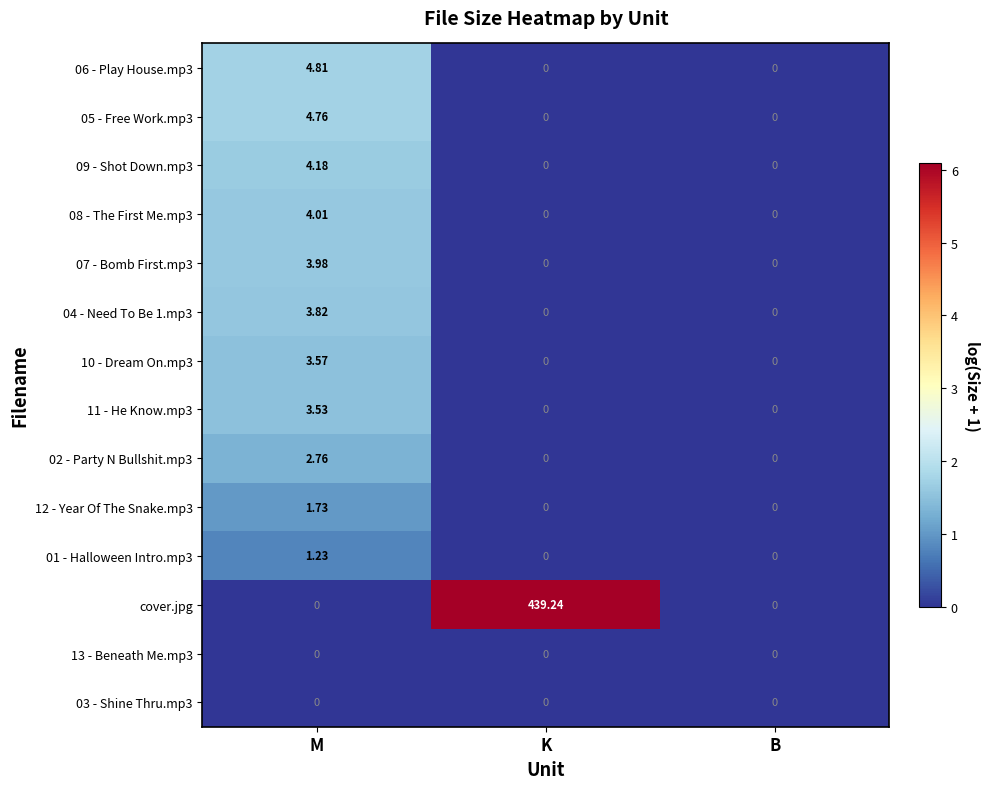

Which series has the largest total across all categories?

cover.jpg